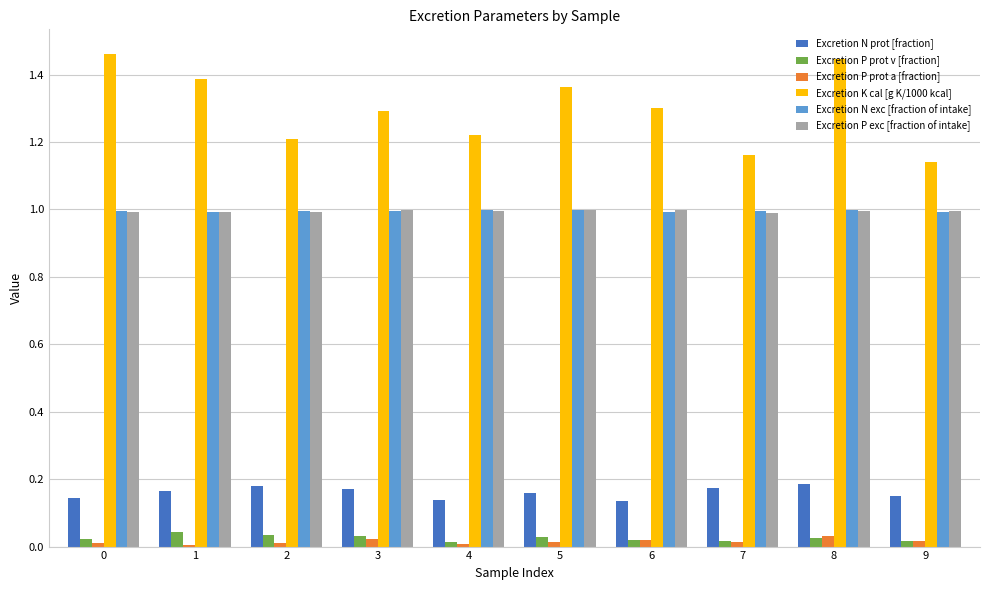

Which series has the largest total across all categories?

Excretion K cal [g K/1000 kcal]